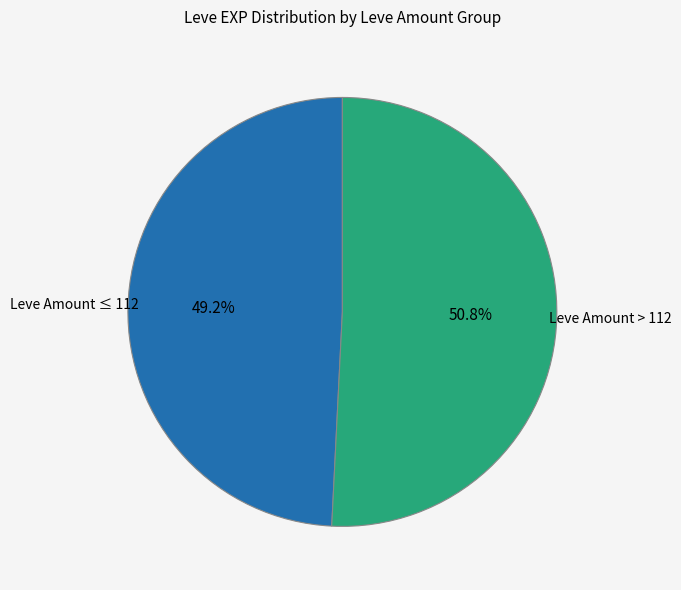

Rank the categories by value from lowest to highest.

Leve Amount ≤ 112, Leve Amount > 112